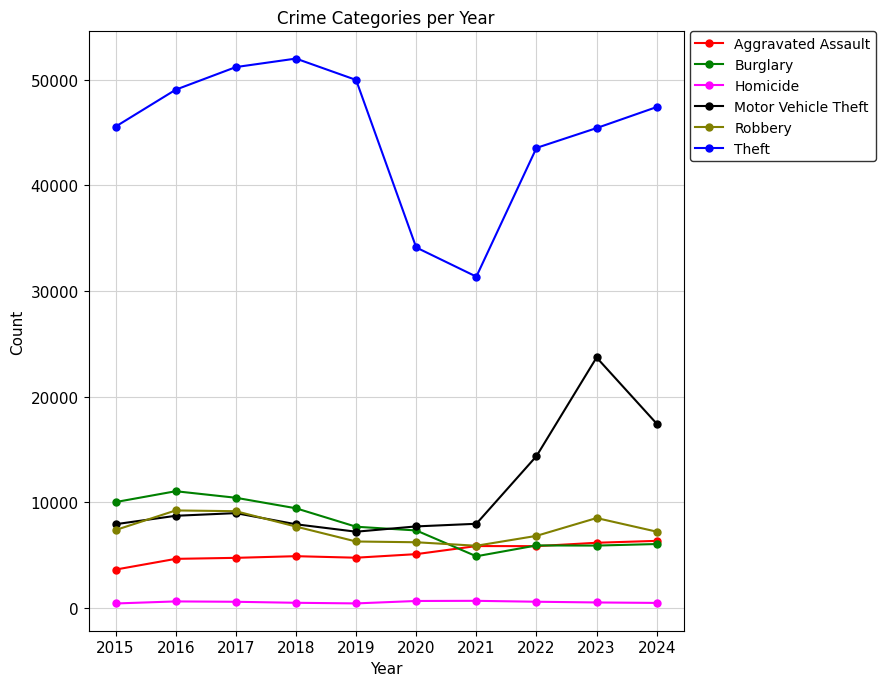

How many intersections are there between Robbery and Motor Vehicle Theft?

2